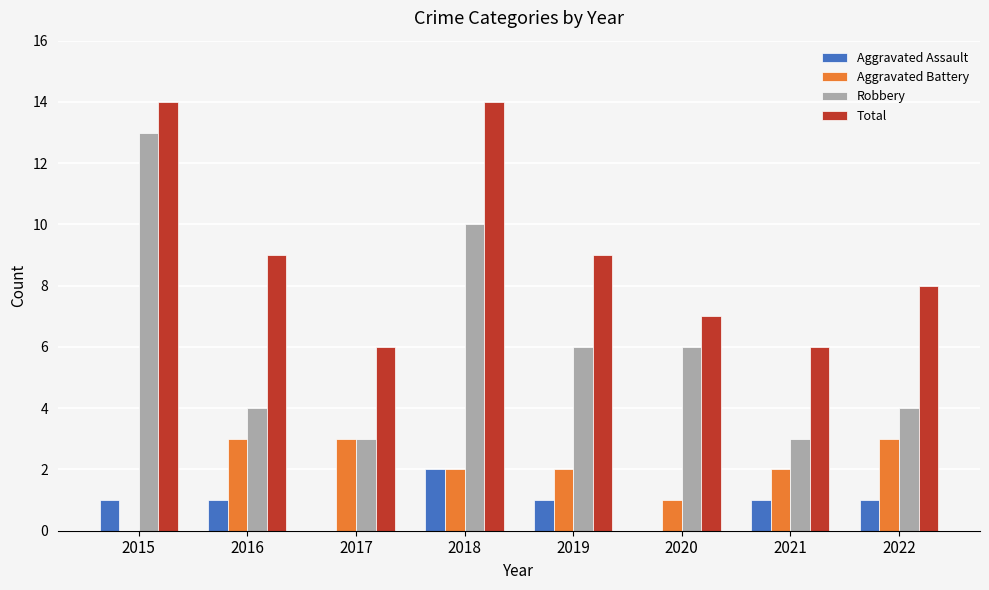

What is the greatest value displayed?

14